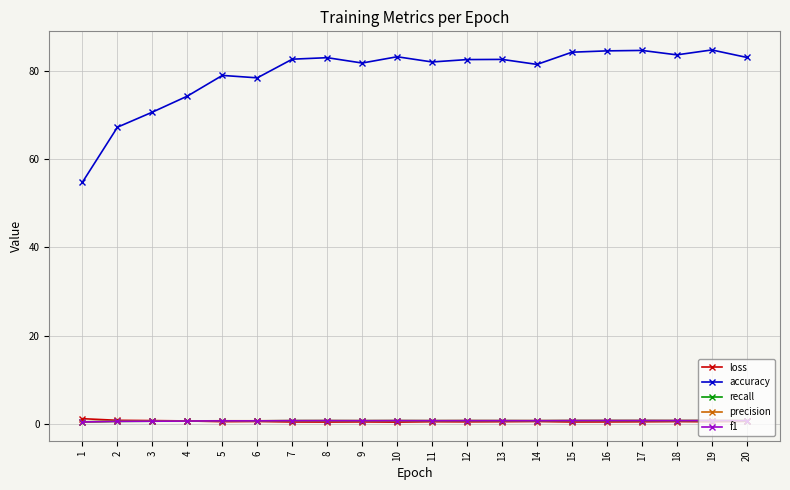

What is the total value across all series at 14?

84.5